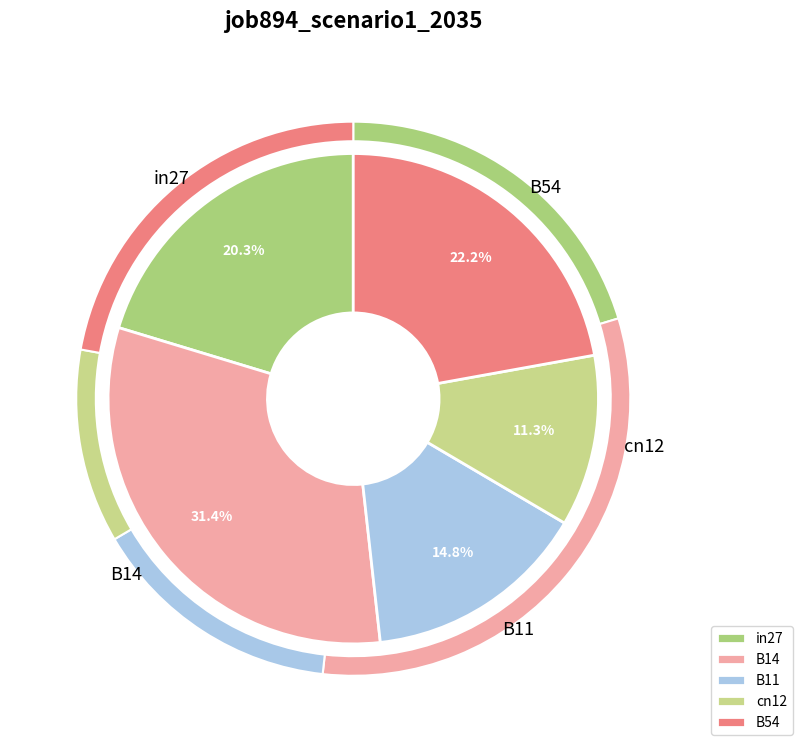

Which slice is the smallest?

cn12